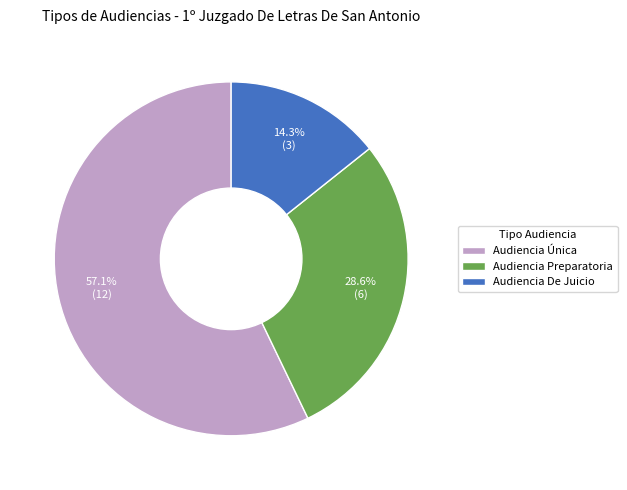

To the nearest percent, what is the difference between the largest and smallest slice percentages?

43%